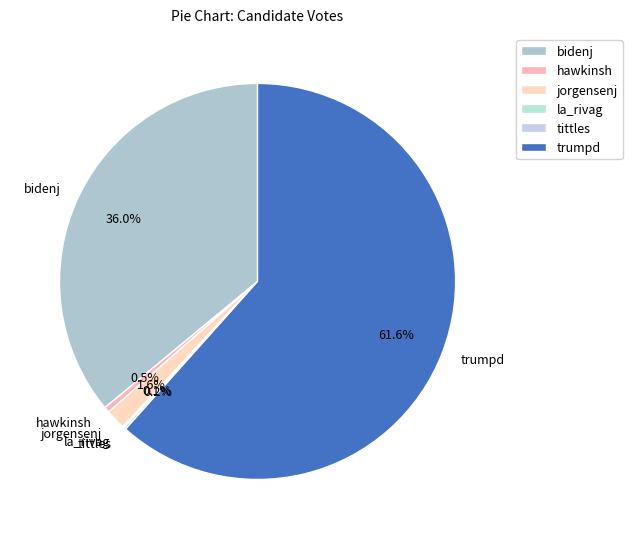

Is there a majority slice in this chart?

Yes